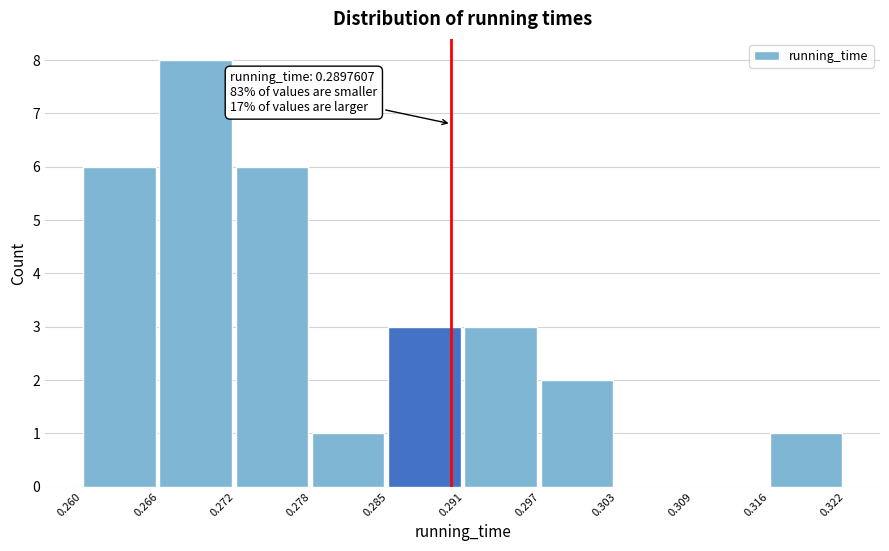

Over which range of the x-axis is the bar tallest?

0.266 to 0.272